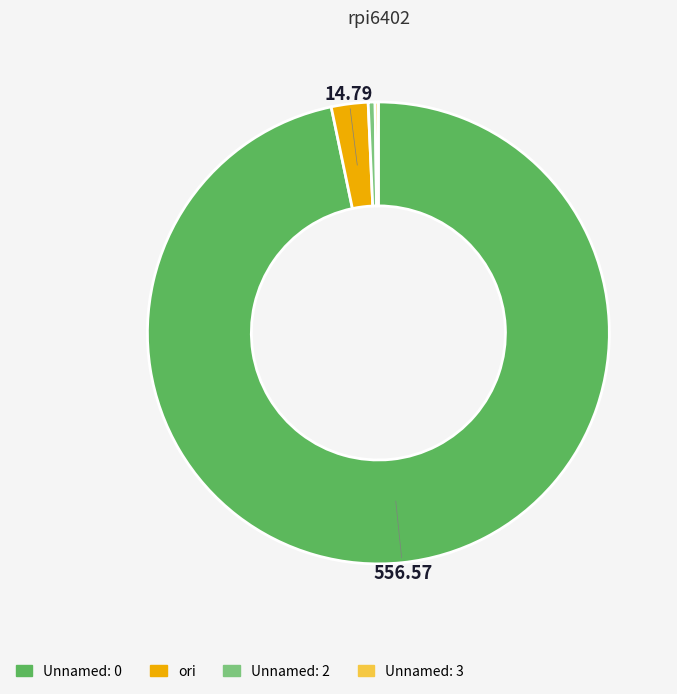

Which slice represents more than half of the pie?

Unnamed: 0